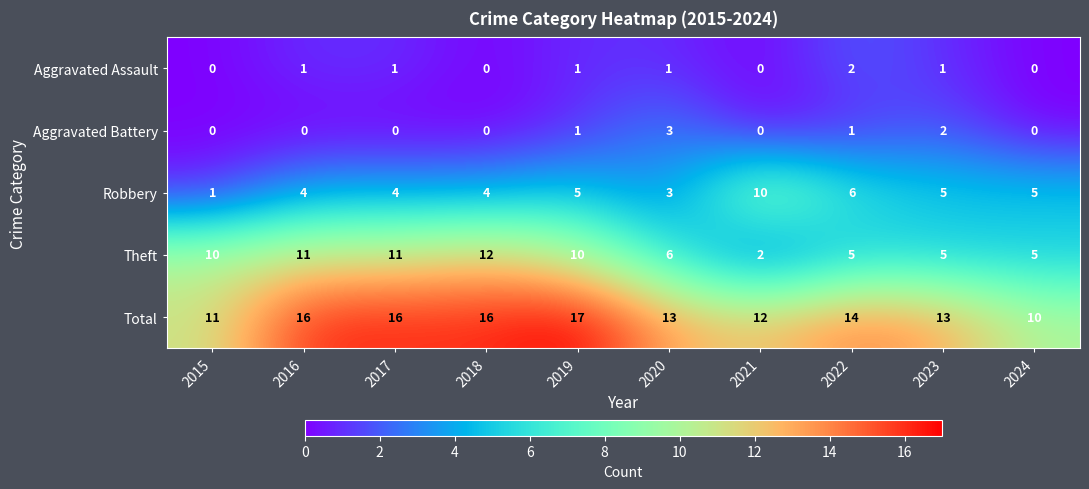

What is the approximate value of Total at 2024?

10